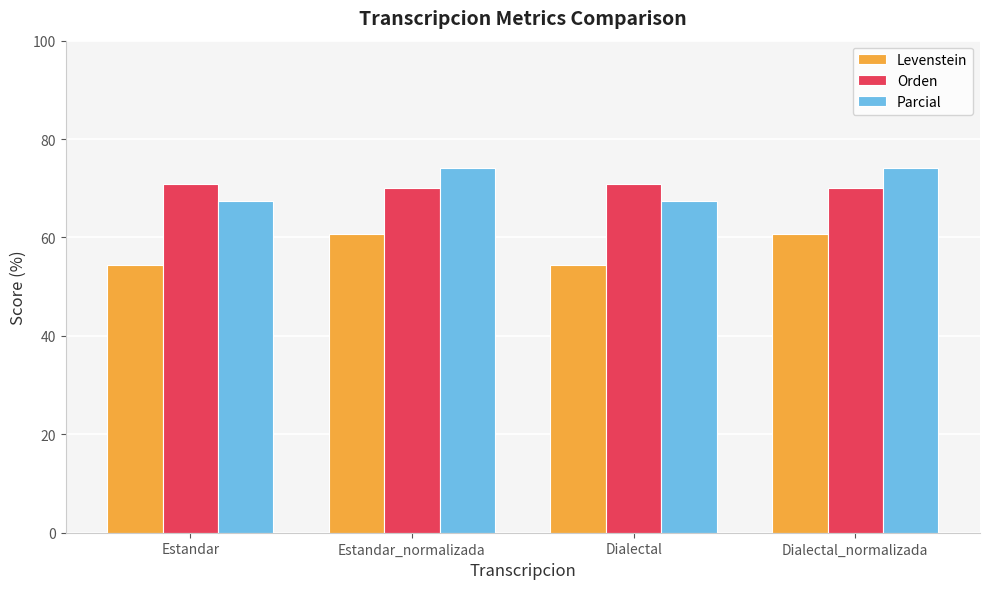

What is the difference between the second highest and second lowest values in the Orden series?

0.8